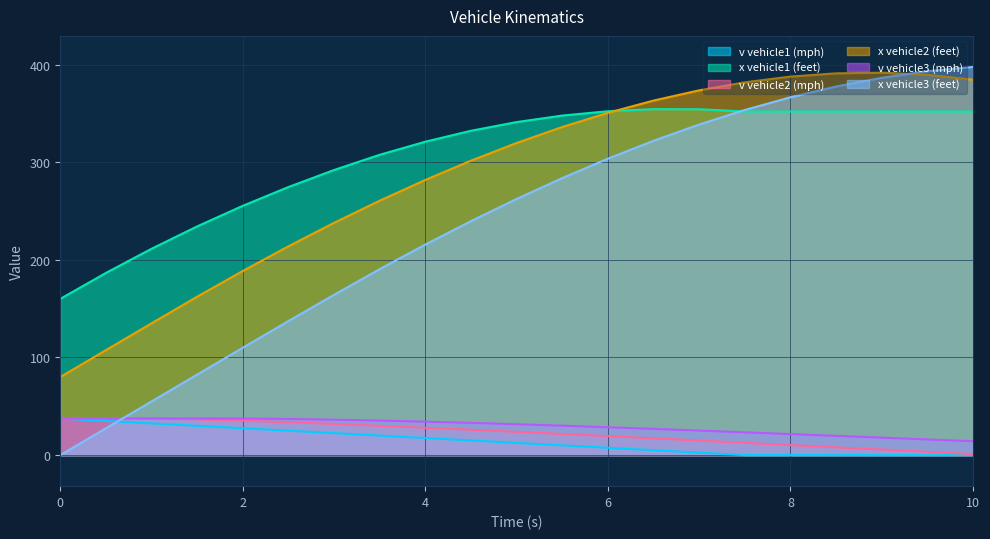

At which label does x vehicle3 (feet) first exceed 262?

5.0